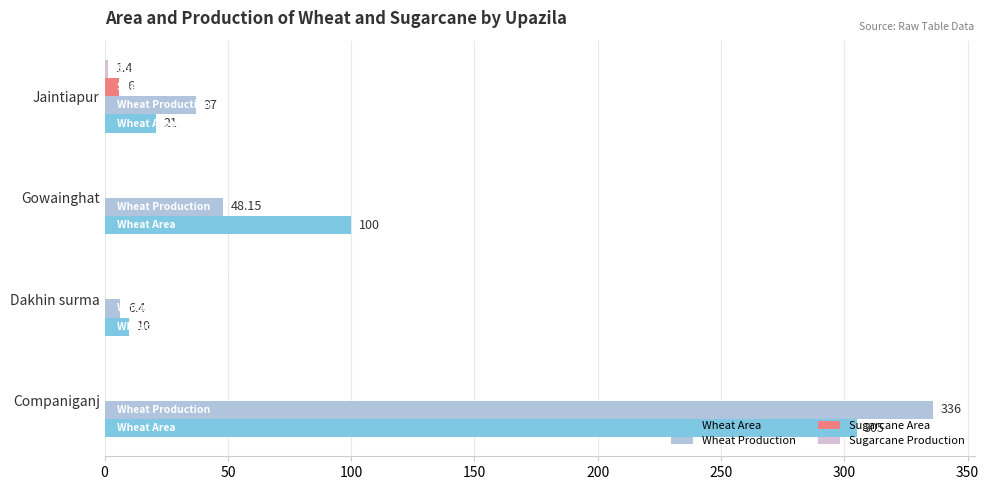

What is the maximum value shown in the chart?

336.0